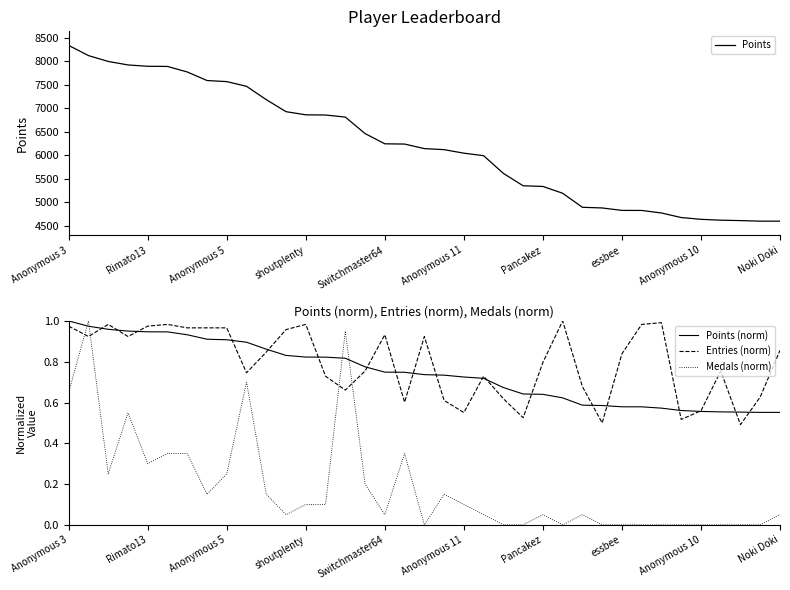

Is it true that Points (norm) equals 0.5 at Anonymous 3?

False